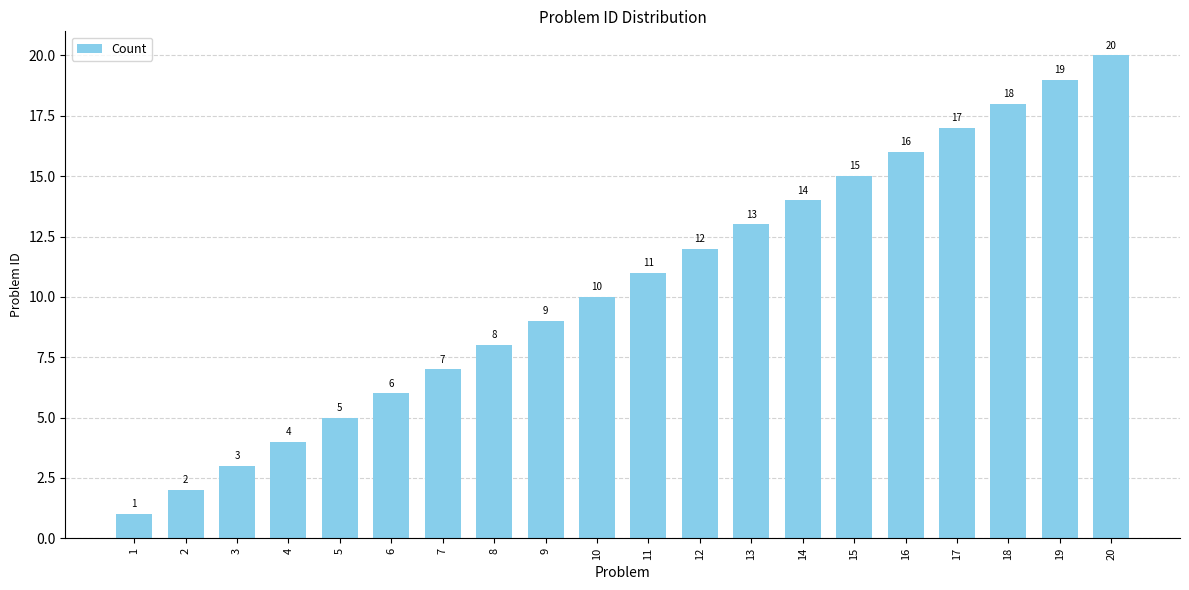

List the labels in order of value, smallest first.

1, 2, 3, 4, 5, 6, 7, 8, 9, 10, 11, 12, 13, 14, 15, 16, 17, 18, 19, 20